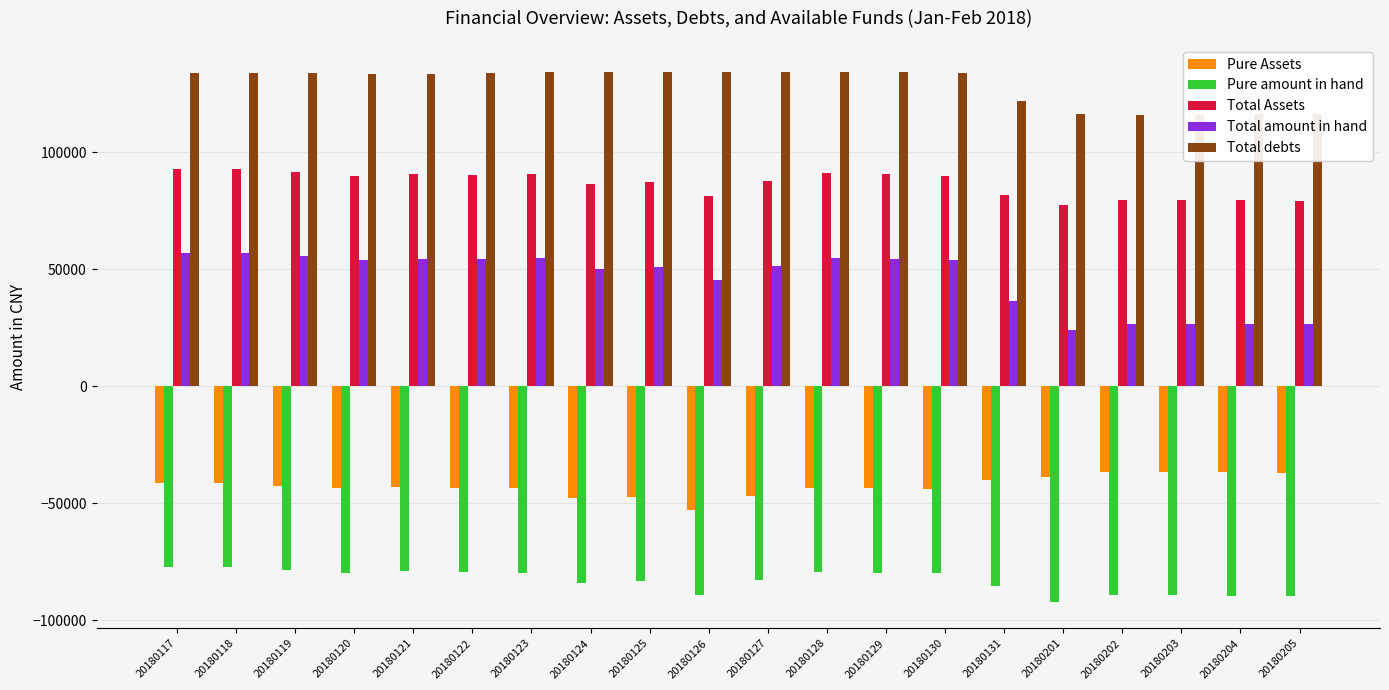

What value does the Pure amount in hand series have at 20180127?

-82857.5